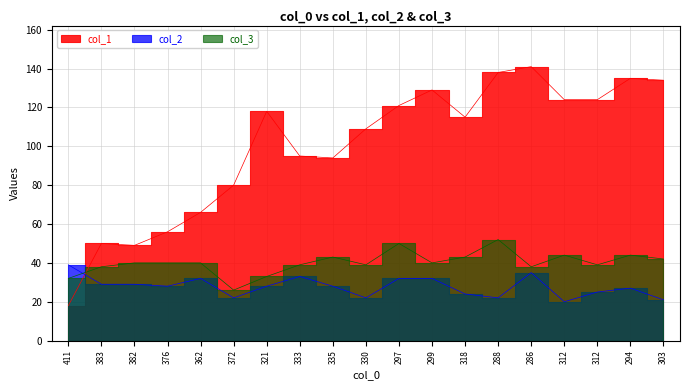

Reading left to right, extract all data points from this chart.

col_1: 411=18	383=50	382=49	376=56	362=66	372=80	321=118	333=95	335=94	330=109	297=121	299=129	318=115	288=138	286=141	312=124	312=124	294=135	303=134
col_2: 411=39	383=29	382=29	376=28	362=32	372=22	321=28	333=33	335=28	330=22	297=32	299=32	318=24	288=22	286=35	312=20	312=25	294=27	303=21
col_3: 411=32	383=38	382=40	376=40	362=40	372=26	321=33	333=39	335=43	330=39	297=50	299=40	318=43	288=52	286=38	312=44	312=39	294=44	303=42